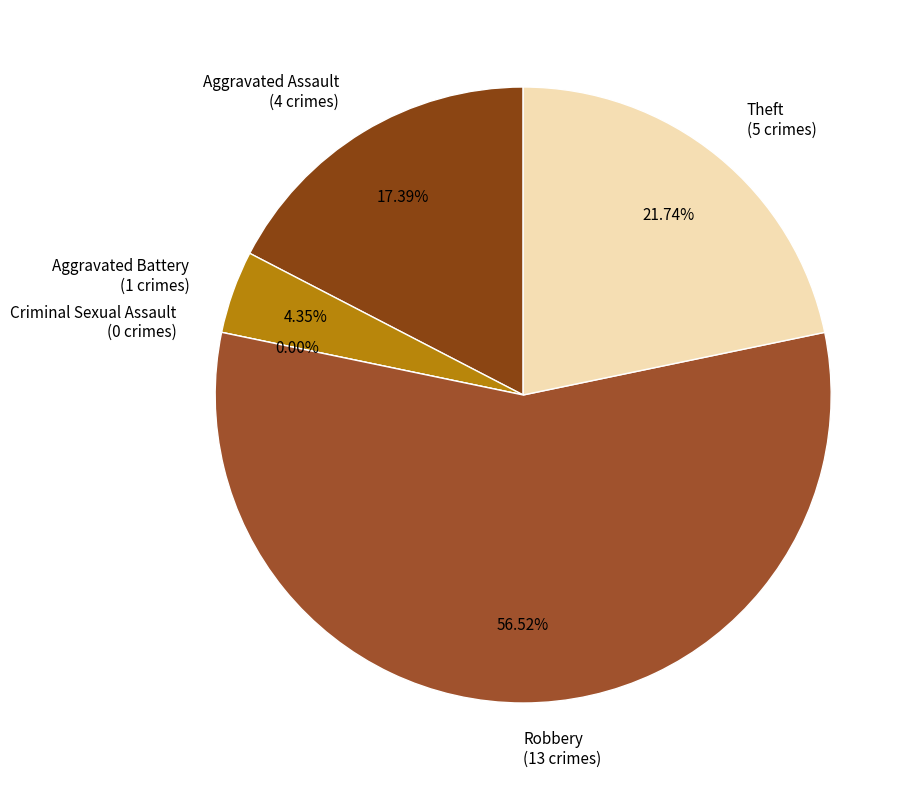

What is the change in value from Robbery to Theft?

-8